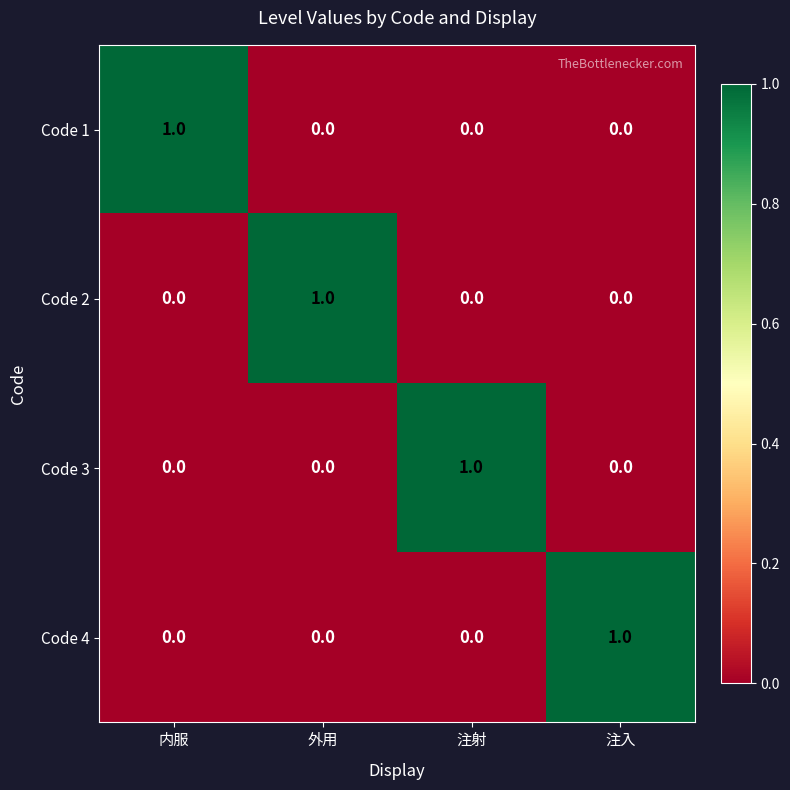

Reading right to left, list all the values displayed in this chart.

Code 1: 注入=0	注射=0	外用=0	内服=1
Code 2: 注入=0	注射=0	外用=1	内服=0
Code 3: 注入=0	注射=1	外用=0	内服=0
Code 4: 注入=1	注射=0	外用=0	内服=0